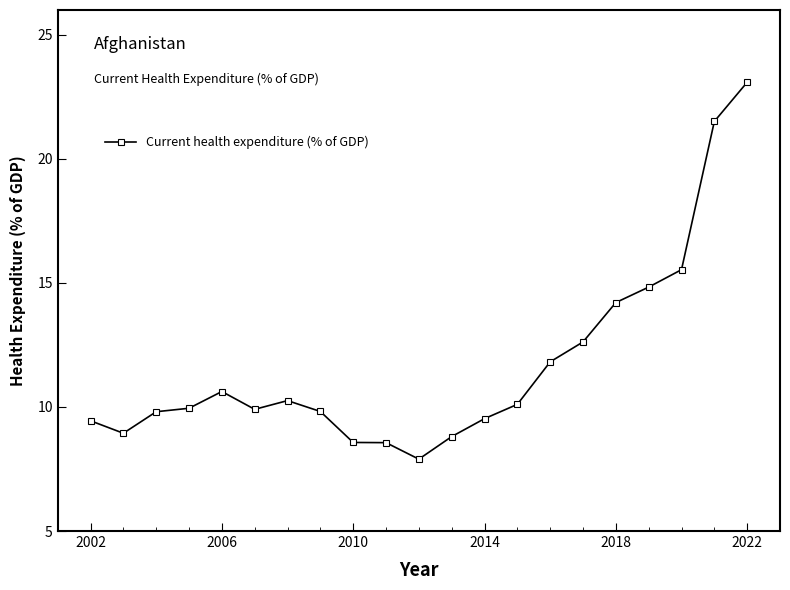

True or false: the data has more than 0 interior local peaks.

True